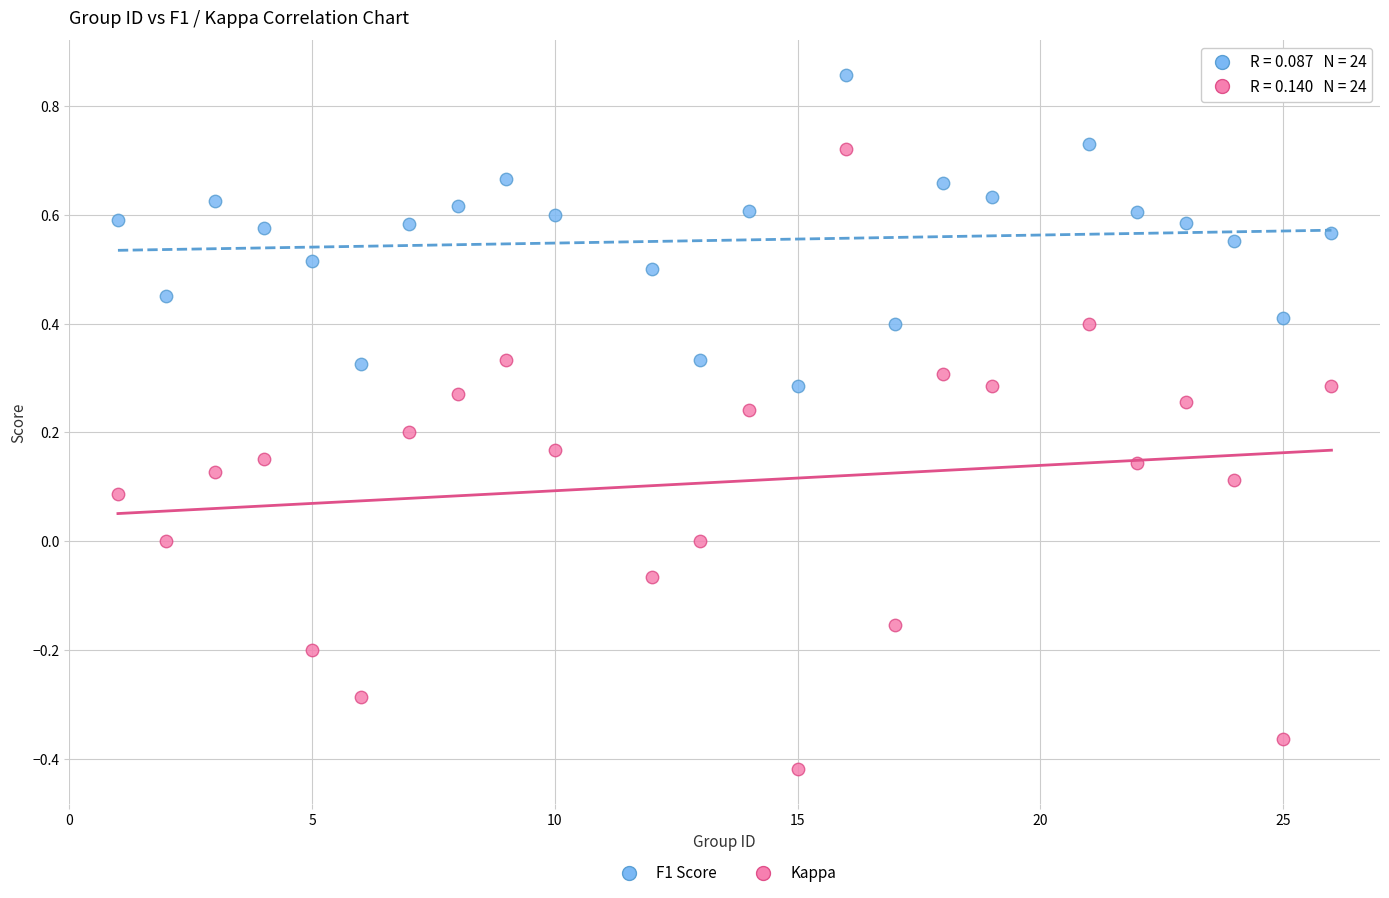

Which series reaches the minimum Y coordinate?

Kappa